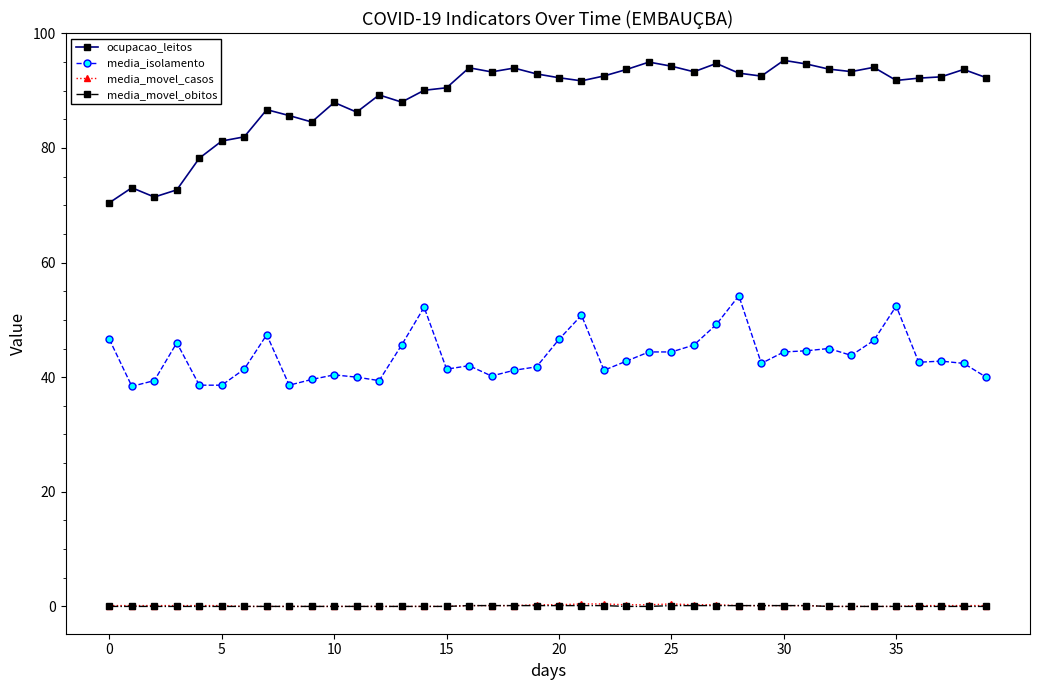

Which series has the widest spread of values?

ocupacao_leitos